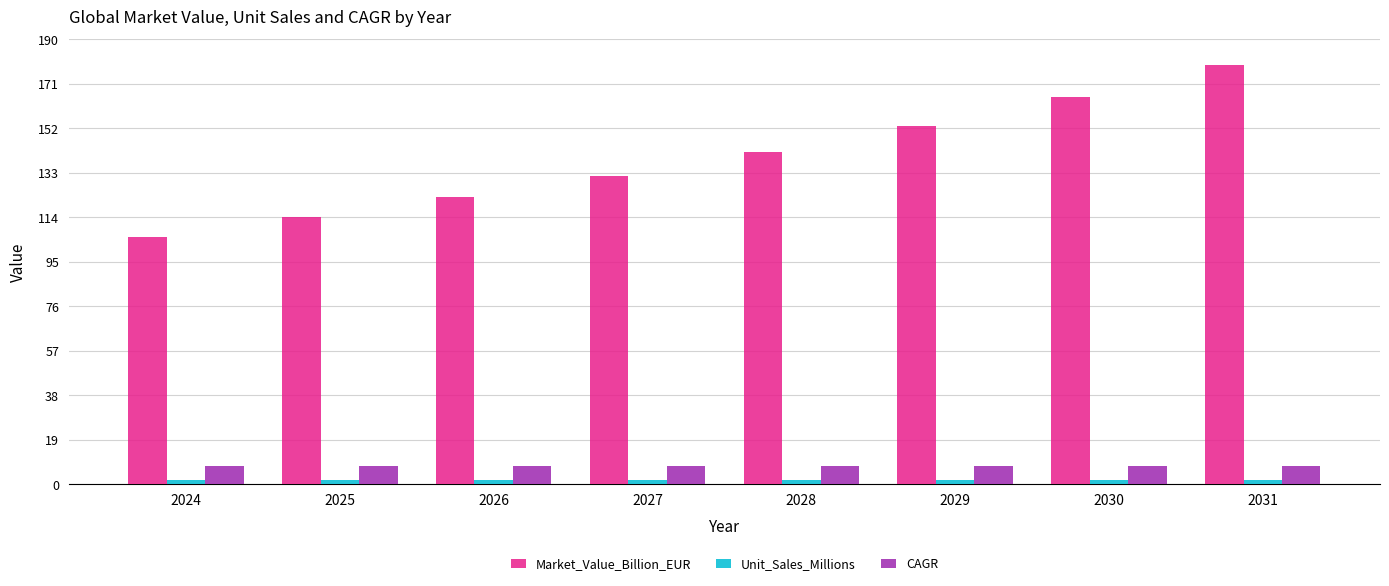

What is the maximum value shown in the chart?

178.9